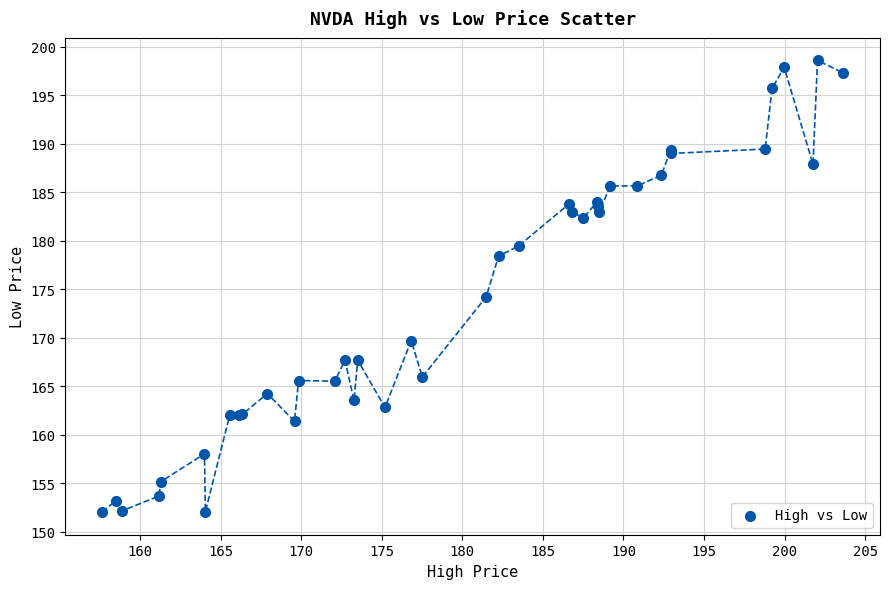

What Y value in the scatter plot is closest to 175?

174.2